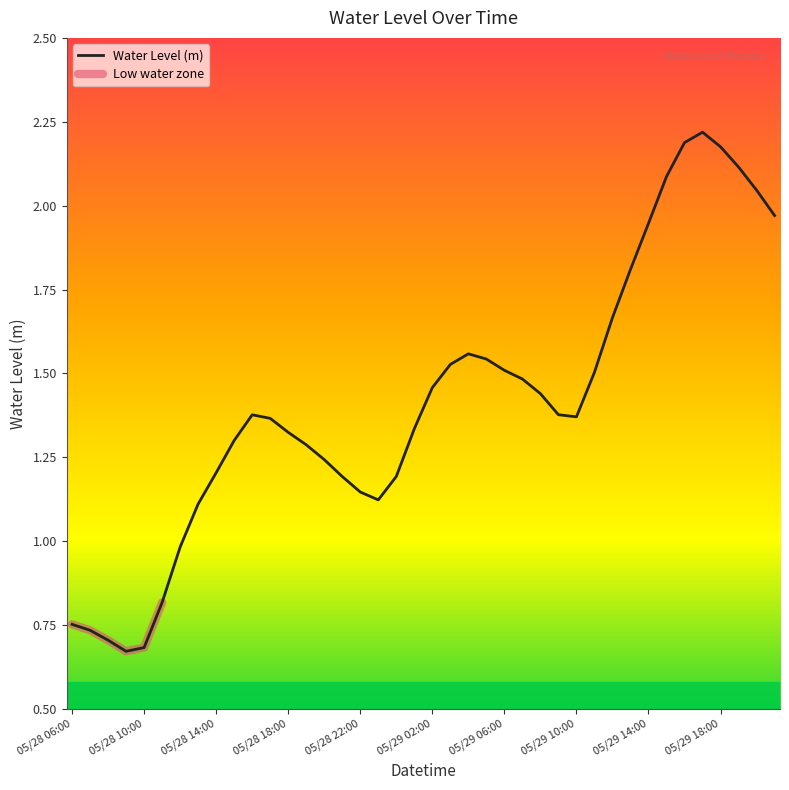

Does the chart have visible grid lines?

No